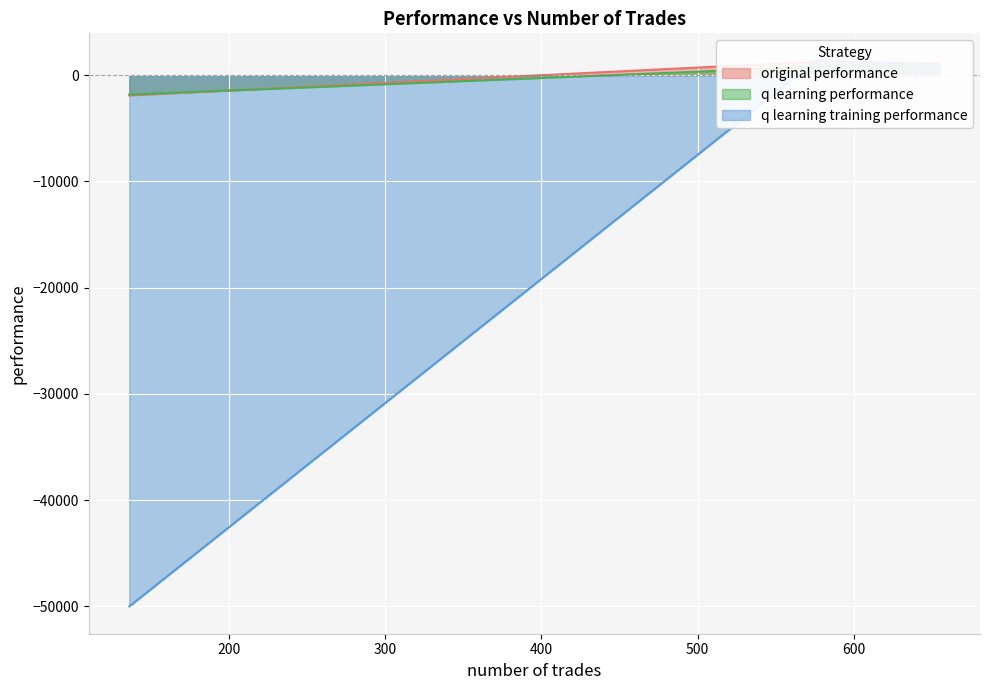

What is the difference between the highest and lowest values at 576?

592.8